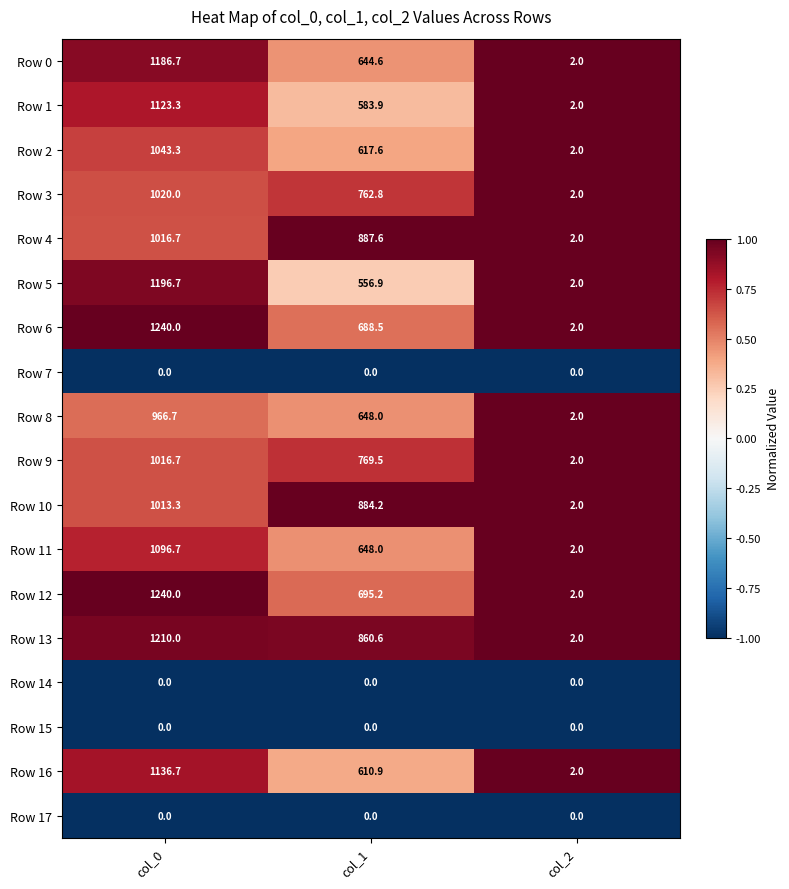

What is the difference between the maximum and second lowest values in the Row 9 series?

247.2